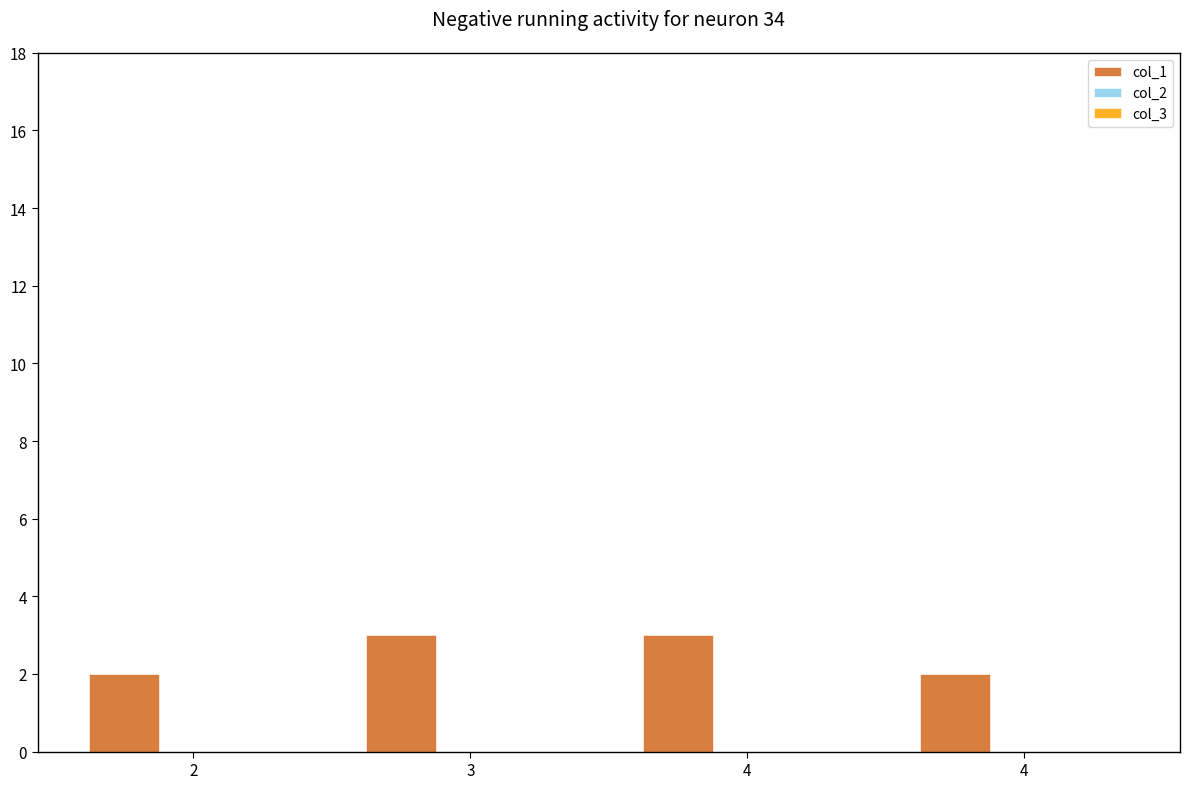

Are the bars grouped side by side (vs. stacked)?

No